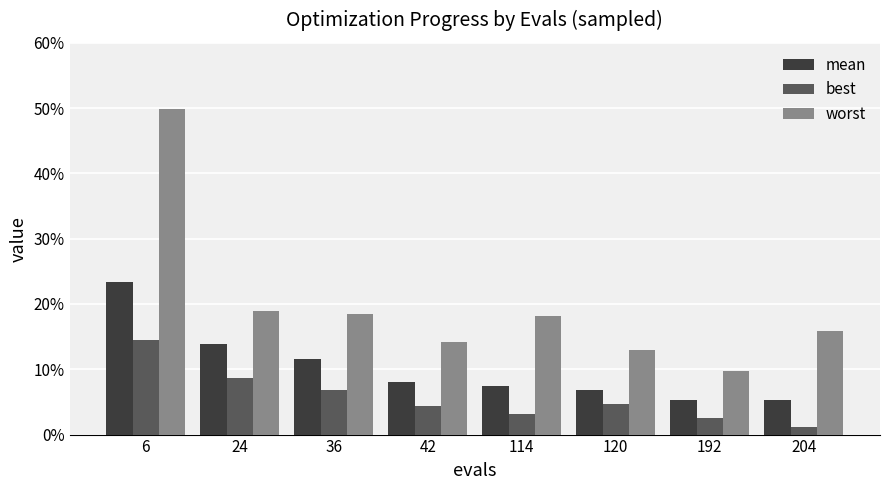

Reading left to right, what are all the values shown in this chart?

mean: 0.2	0.1	0.1	0.1	0.1	0.1	0.1	0.1
best: 0.1	0.1	0.1	0.0	0.0	0.0	0.0	0.0
worst: 0.5	0.2	0.2	0.1	0.2	0.1	0.1	0.2